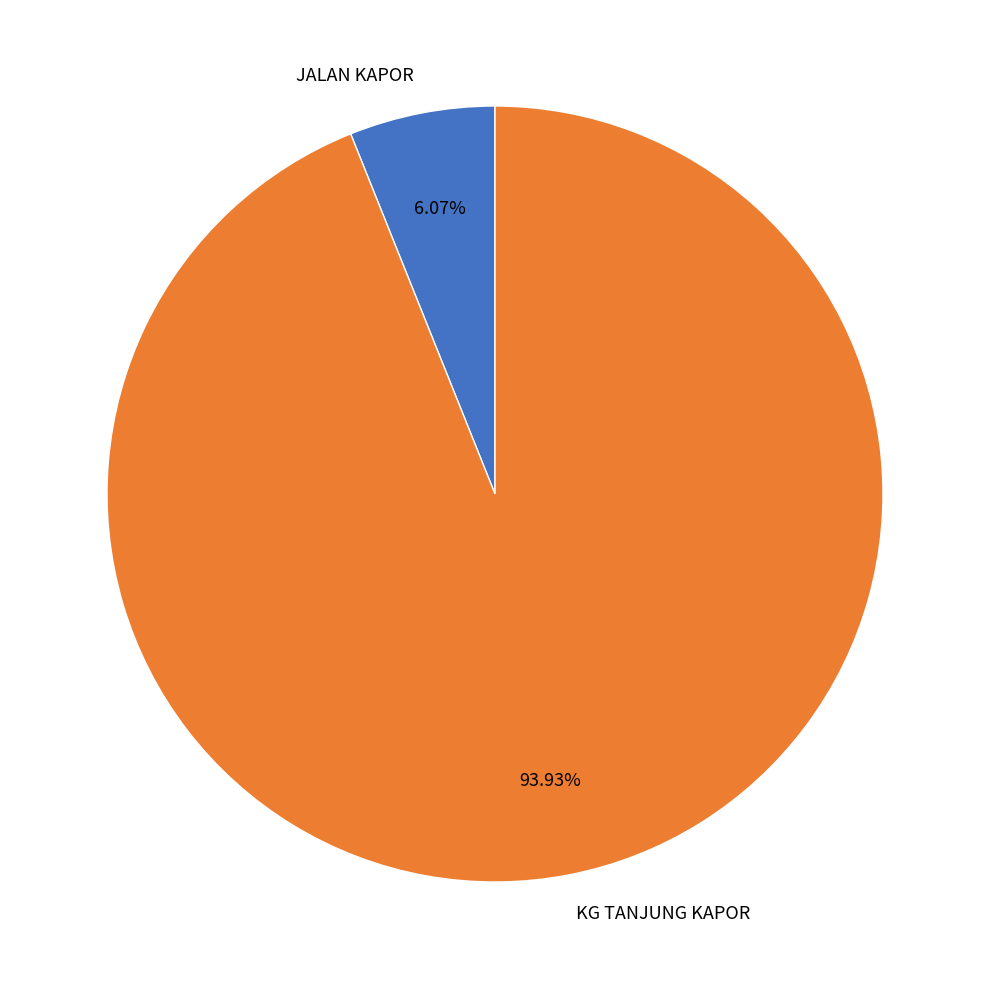

What percentage is the JALAN KAPOR slice, to the nearest percent?

6%